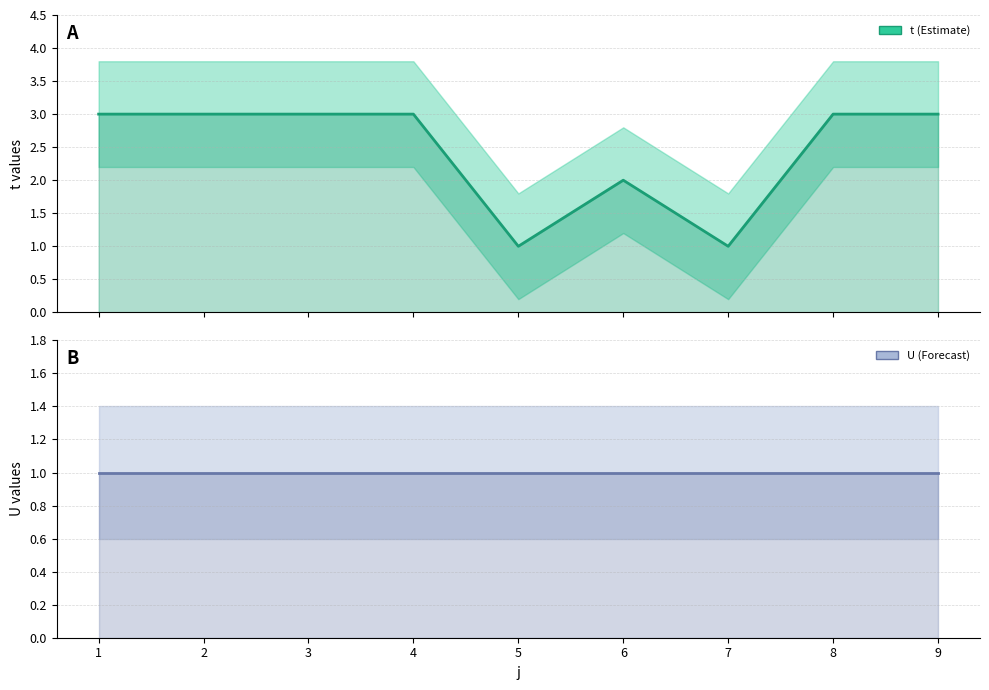

Reading left to right, transcribe all the data shown in this chart.

t: 1=3	2=3	3=3	4=3	5=1	6=2	7=1	8=3	9=3
U: 1=1	2=1	3=1	4=1	5=1	6=1	7=1	8=1	9=1